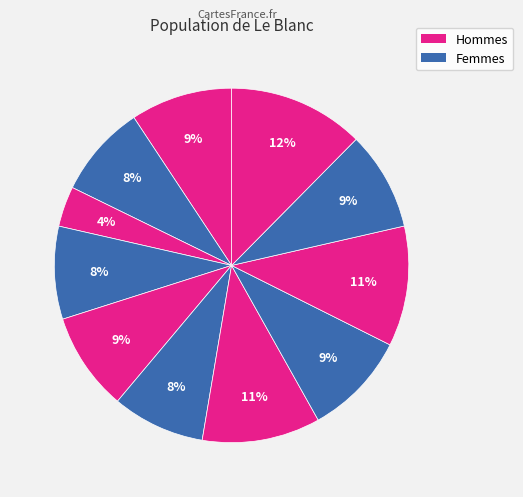

Which category has the smallest portion of the pie?

3